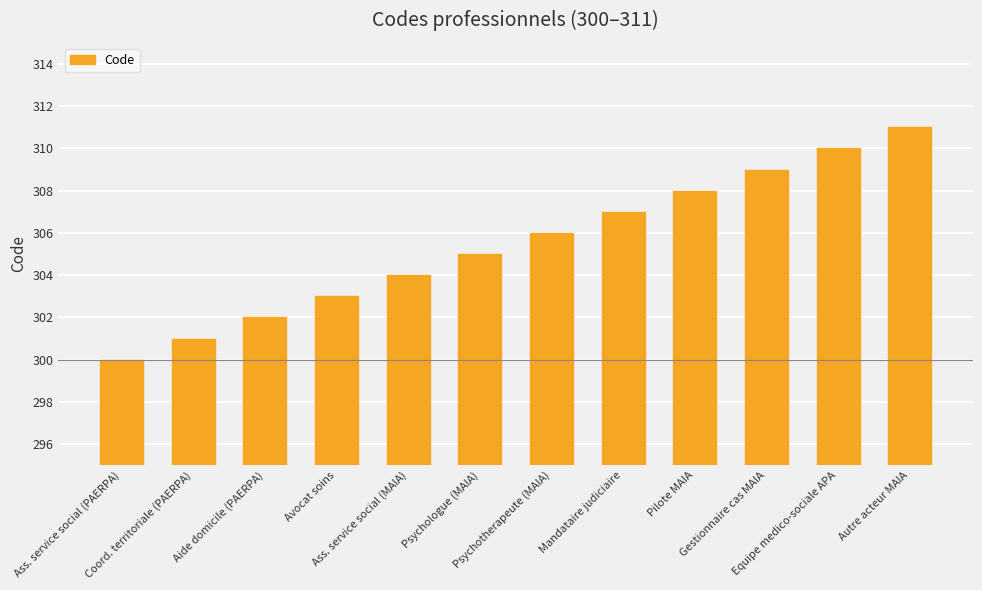

What is the label of the 4th bar from the left?

Avocat soins